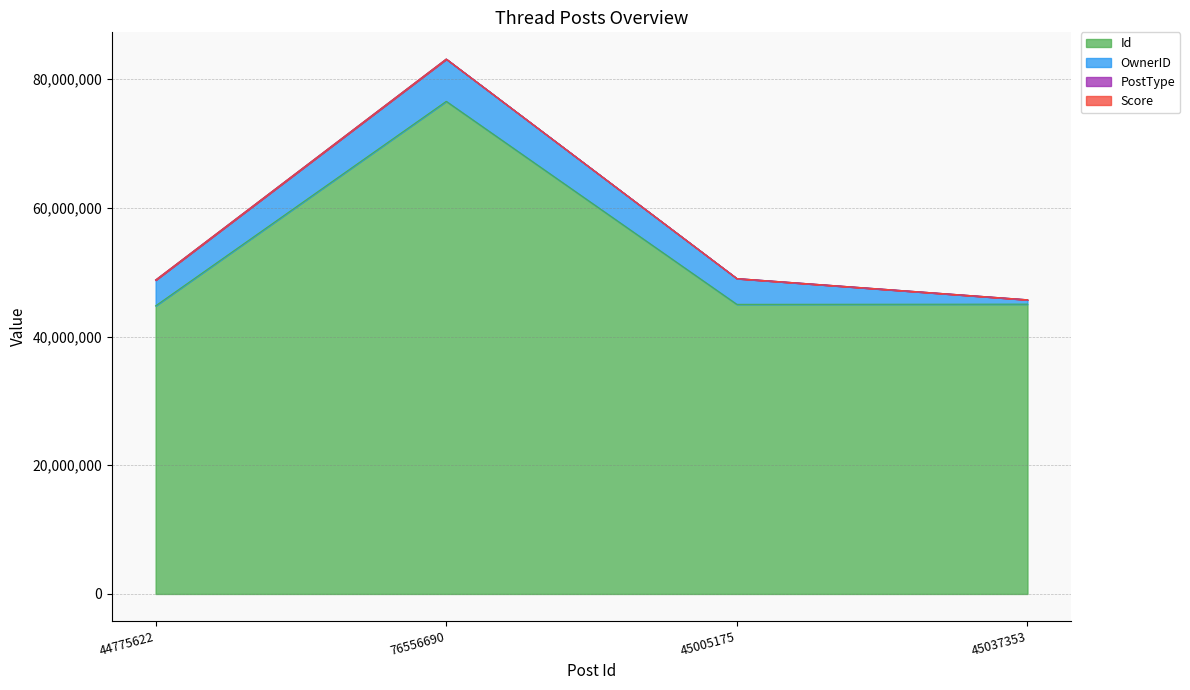

In PostType, how many points are higher than both neighbors (excluding endpoints)?

1